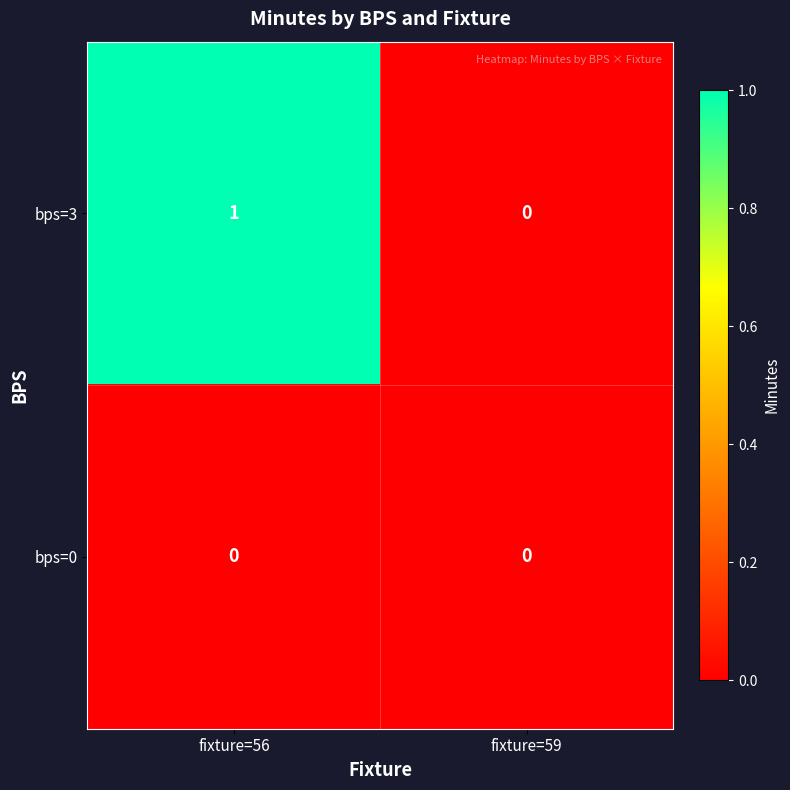

Rank the series by their average value, from lowest to highest.

bps=0, bps=3